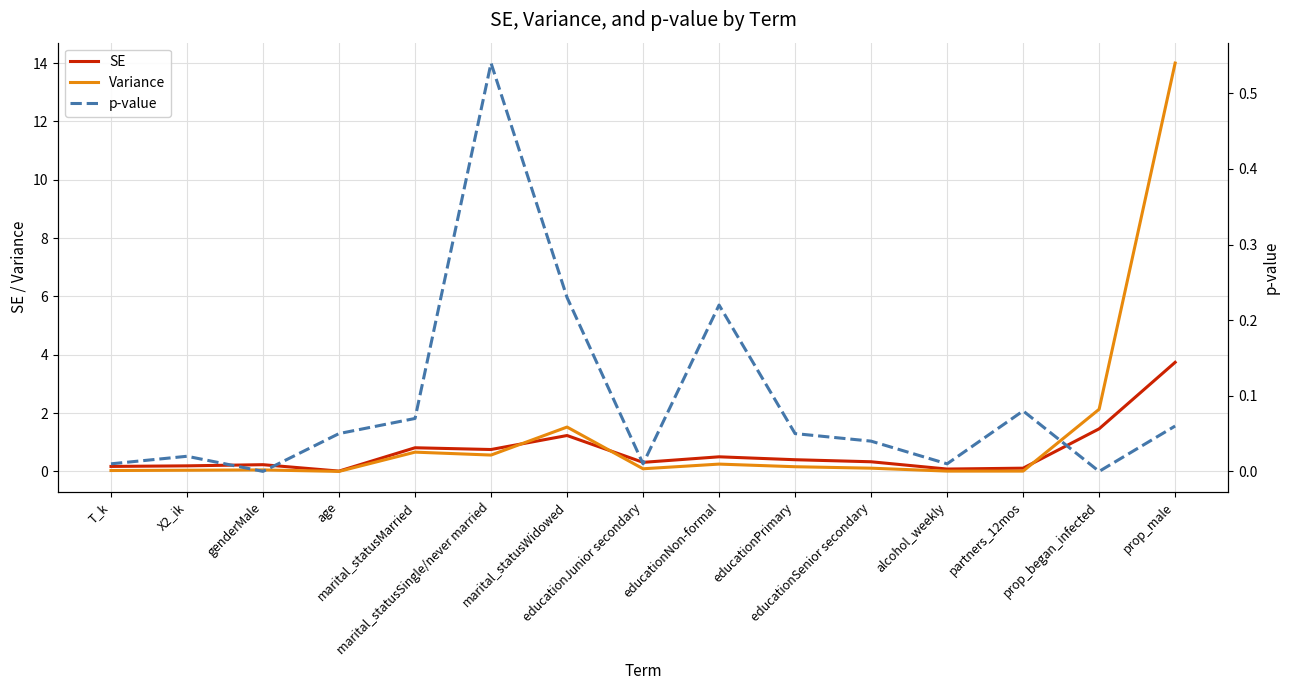

What is the average value of the Variance series?

1.3